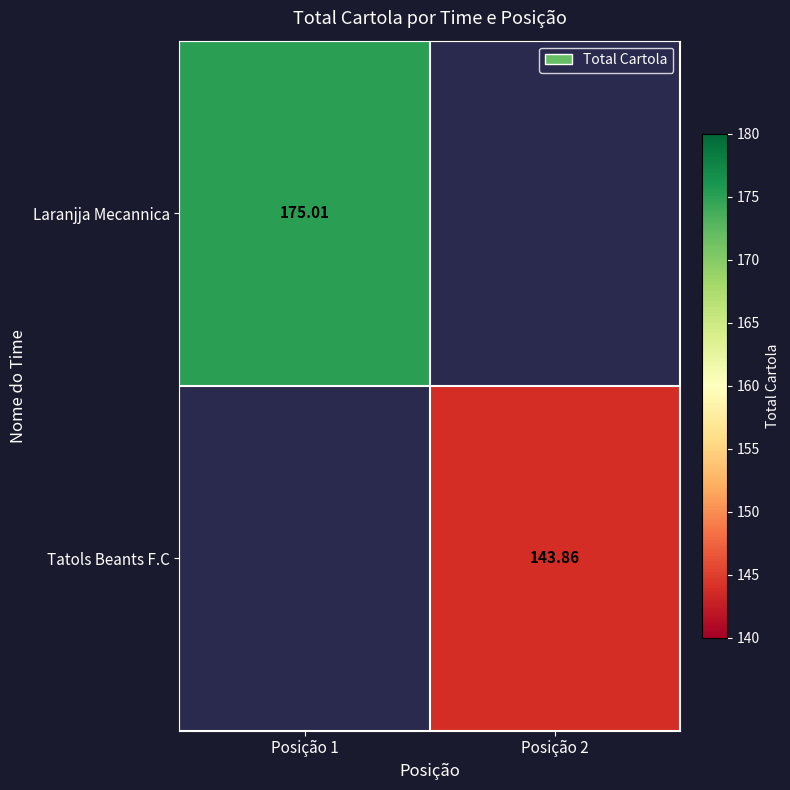

At how many categories does at least one series exceed 163?

1